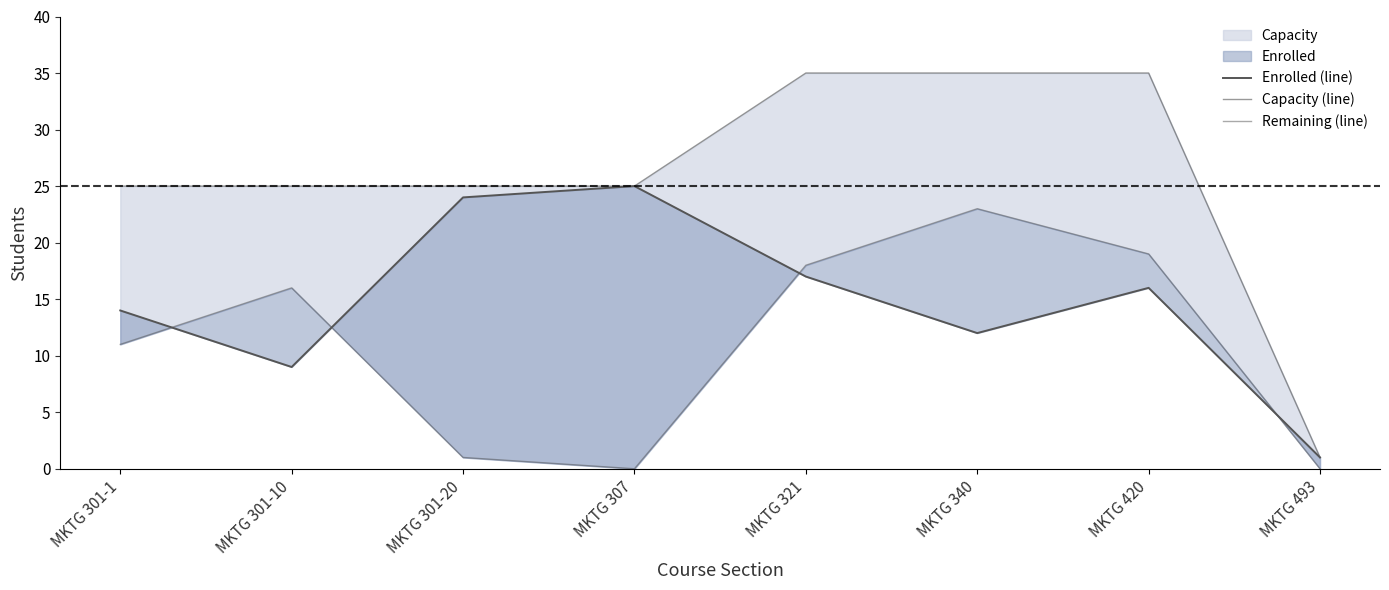

Rank the series by their maximum value, from lowest to highest.

Remaining (line), Enrolled (line), Capacity (line)